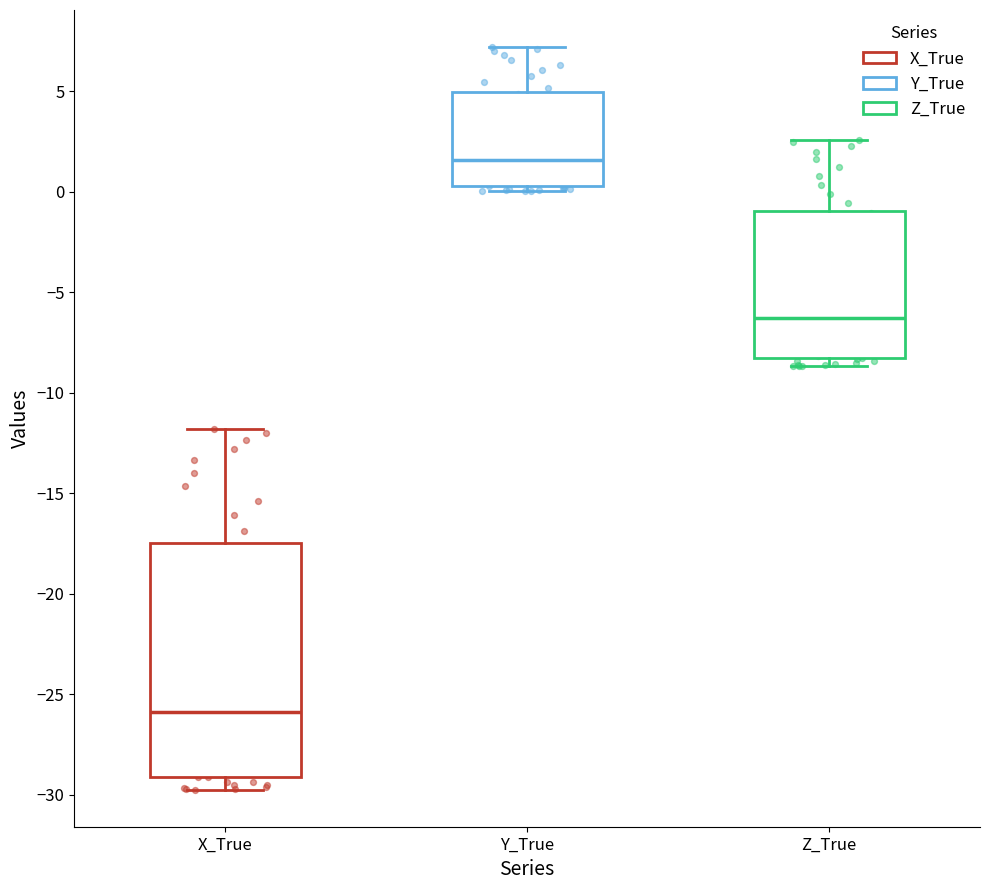

Reading left to right, transcribe this box plot: for each box, give where its median line is, the range the box spans, and where its two whiskers end, as read against the y-axis. The values are not printed on the chart, so give them approximately, as read against the axis.

X_True: median -26.0, box -29.0 to -17.5, whiskers -30.0 to -12.0
Y_True: median 1.5, box 0.5 to 5.0, whiskers 0.0 to 7.0
Z_True: median -6.5, box -8.5 to -1.0, whiskers -8.5 (just below the box's lower edge) to 2.5